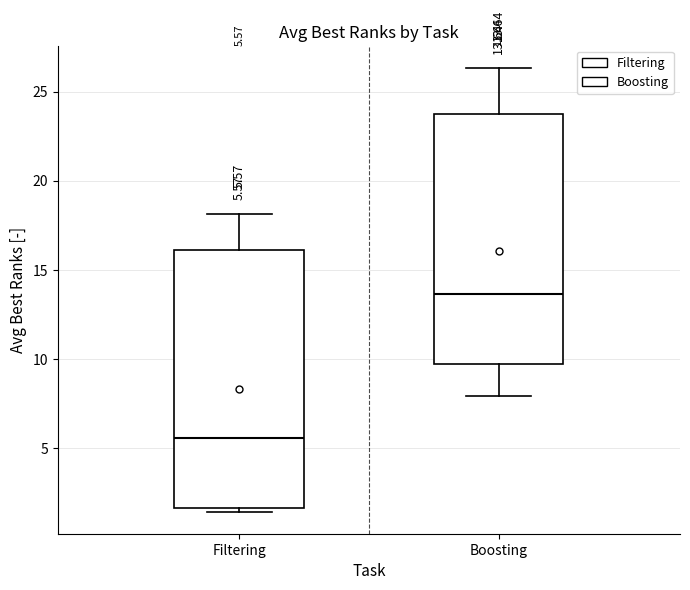

Which box has the lowest median line?

Filtering